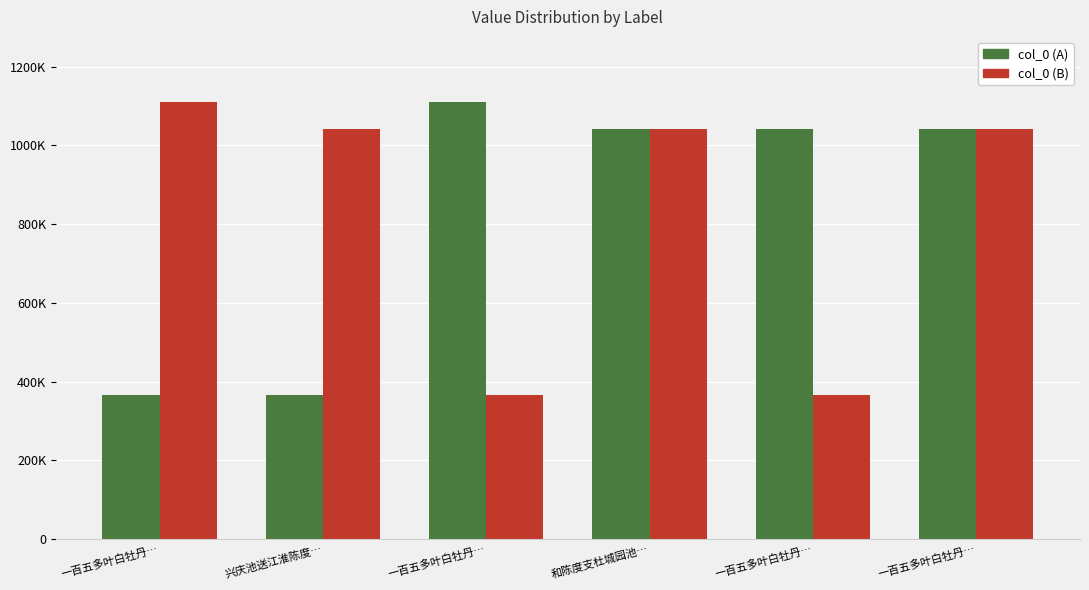

Are the bars horizontal?

No